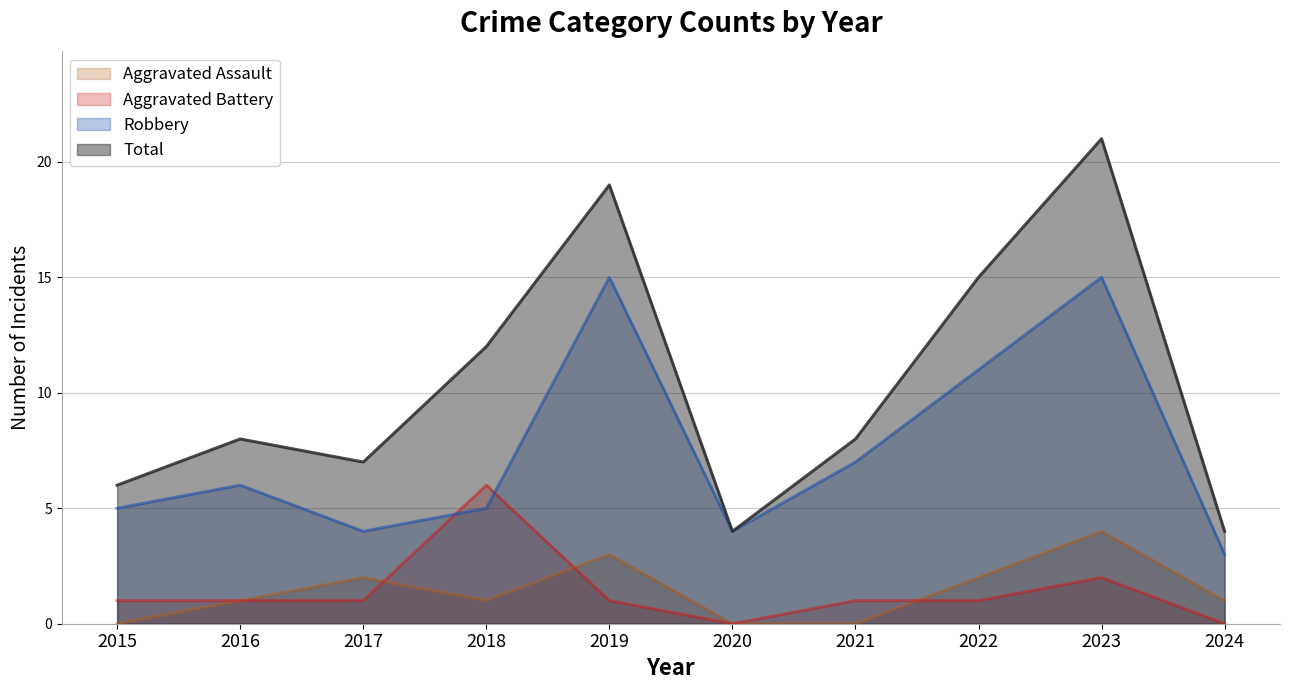

How many values in the Aggravated Battery series exceed 1?

2